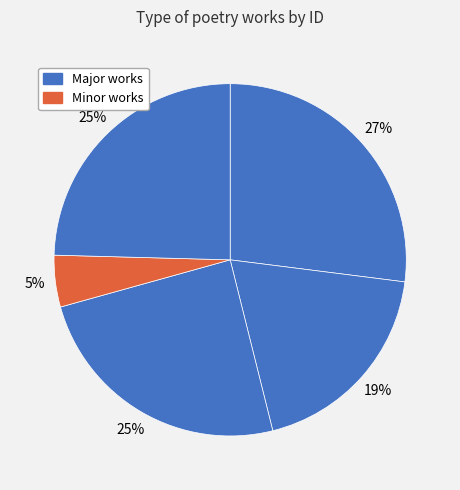

How many slices are in this pie chart?

5